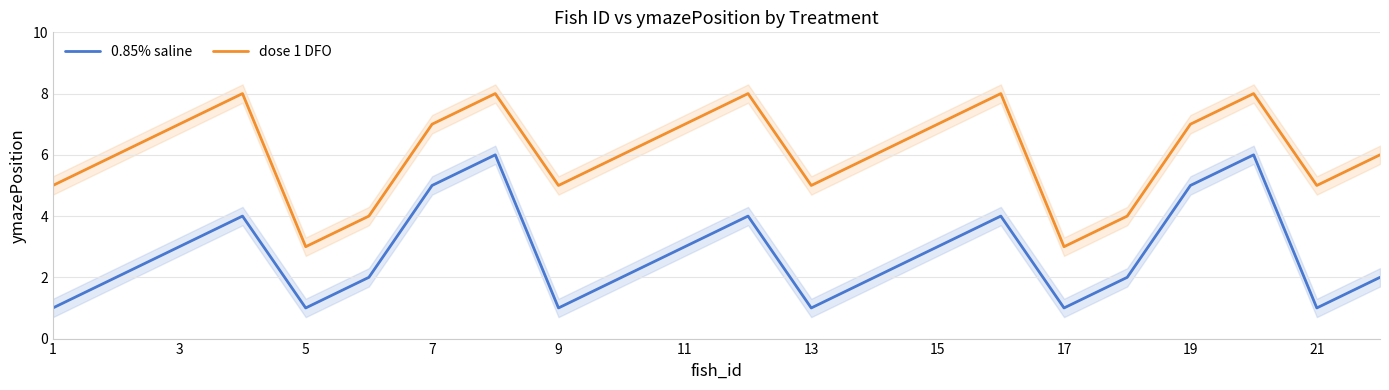

True or false: 0.85% saline has a value of 0 at 13.

False